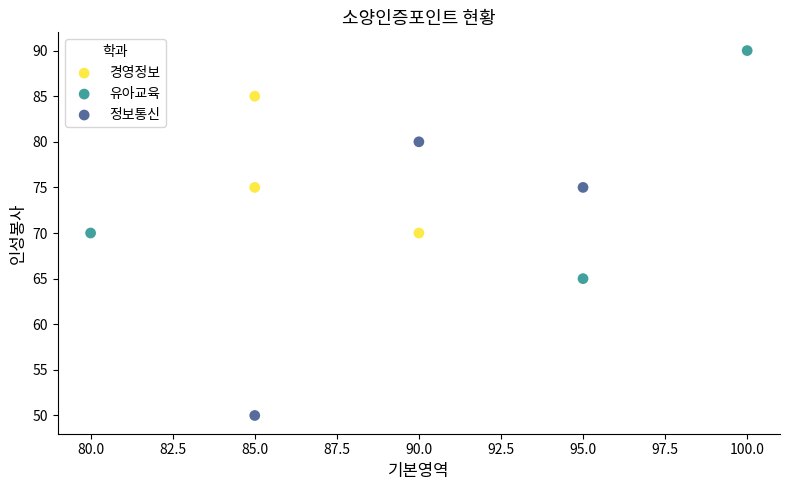

Which series reaches the minimum Y coordinate?

정보통신